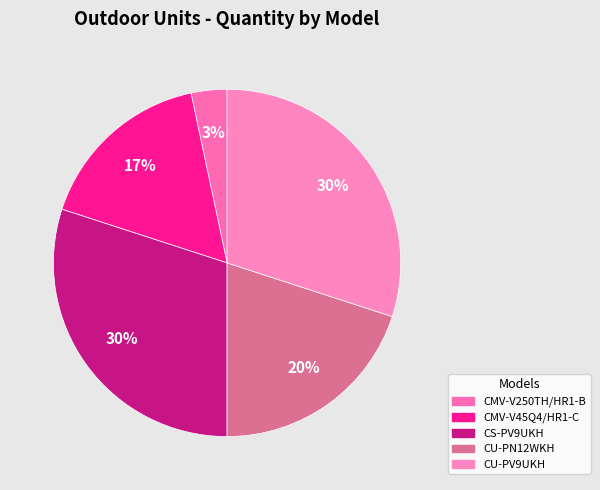

To the nearest percent, what percentage of the pie is CU-PN12WKH?

20%